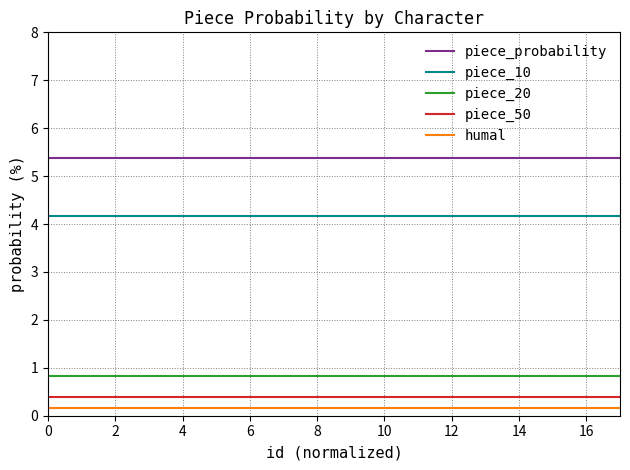

True or false: piece_probability and piece_50 cross at least once.

False